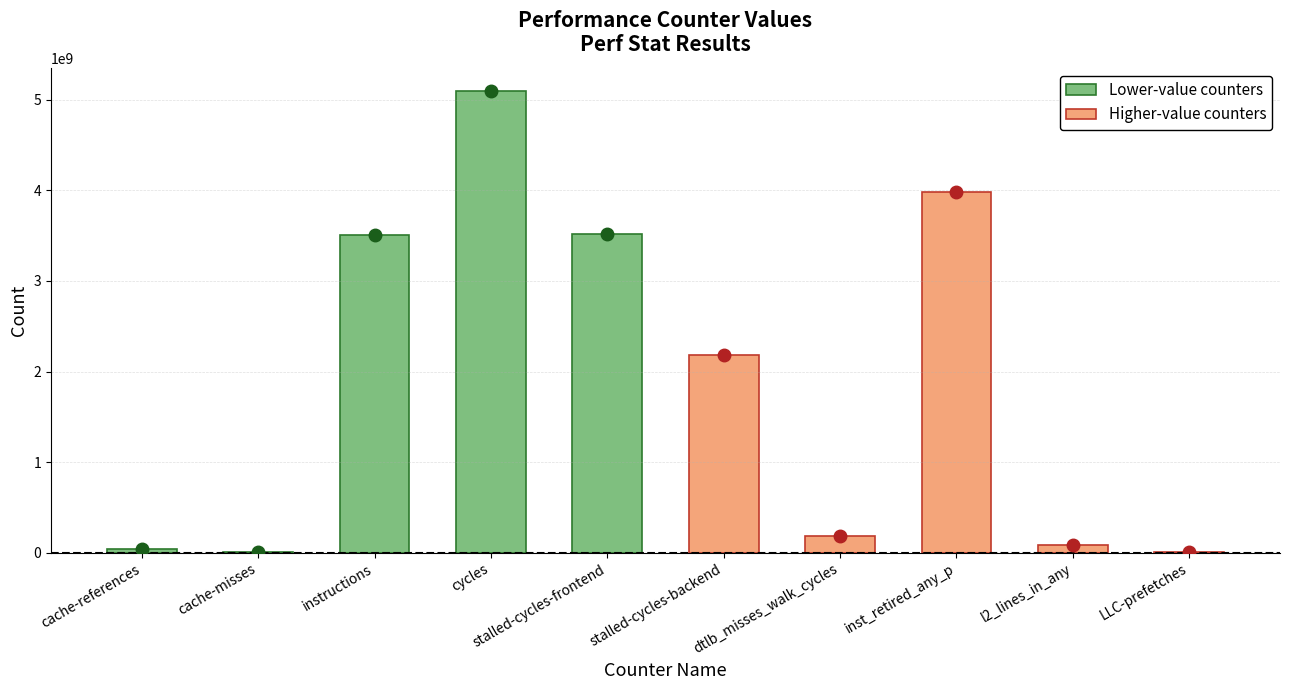

Is it true that the value at cycles is 8814244902?

False